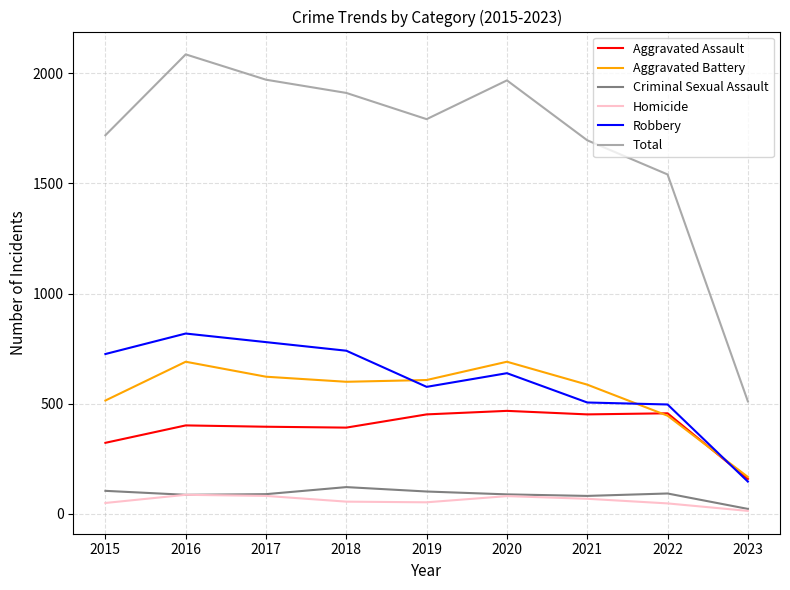

True or false: Criminal Sexual Assault and Robbery cross at least once.

False